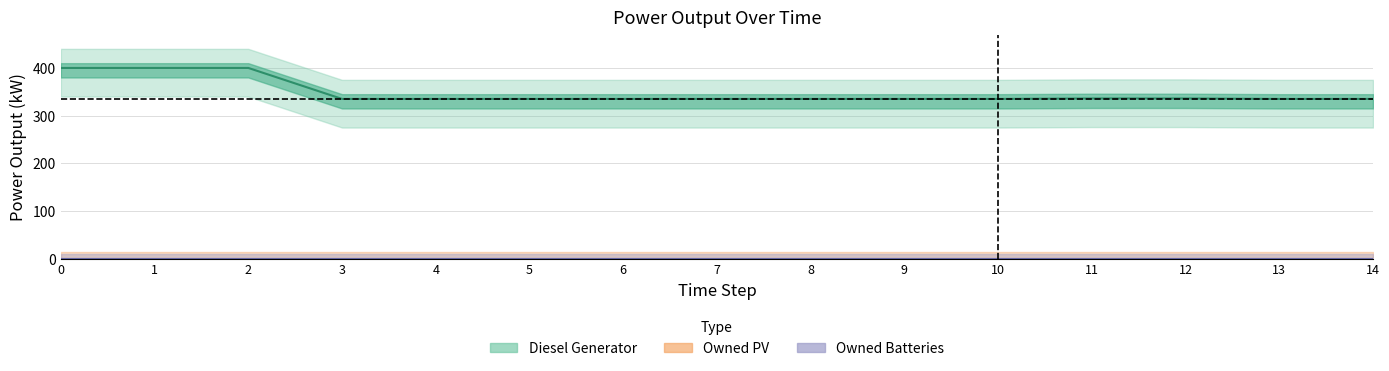

Reading left to right, list all the values displayed in this chart.

Diesel Generator: 0=400.0	1=400.0	2=400.0	3=335.0	4=335.0	5=335.0	6=335.0	7=335.0	8=335.0	9=335.0	10=335.0	11=336.0	12=336.0	13=335.0	14=335.0
Owned PV: 0=0.0	1=0.0	2=0.0	3=0.0	4=0.0	5=0.0	6=0.0	7=0.0	8=0.0	9=0.0	10=0.0	11=0.0	12=0.0	13=0.0	14=0.0
Owned Batteries: 0=0.0	1=0.0	2=0.0	3=0.0	4=0.0	5=0.0	6=0.0	7=0.0	8=0.0	9=0.0	10=0.0	11=0.0	12=0.0	13=0.0	14=0.0